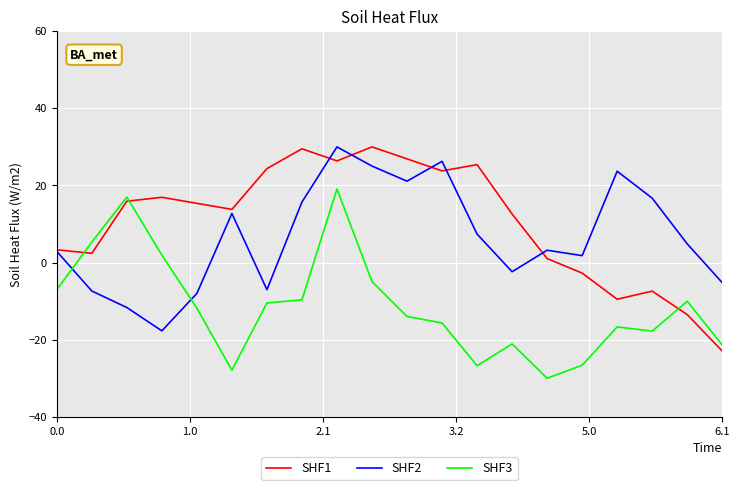

True or false: SHF1 and SHF3 intersect in this chart.

True